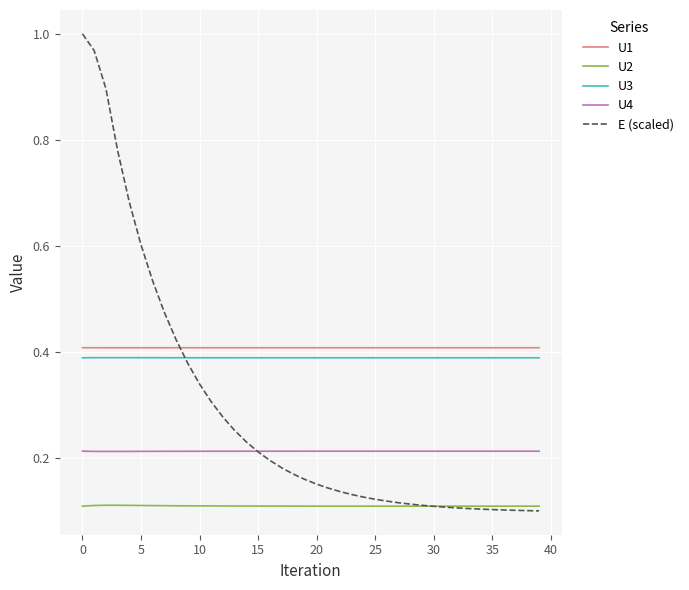

Which series has the widest spread of values?

E (scaled)